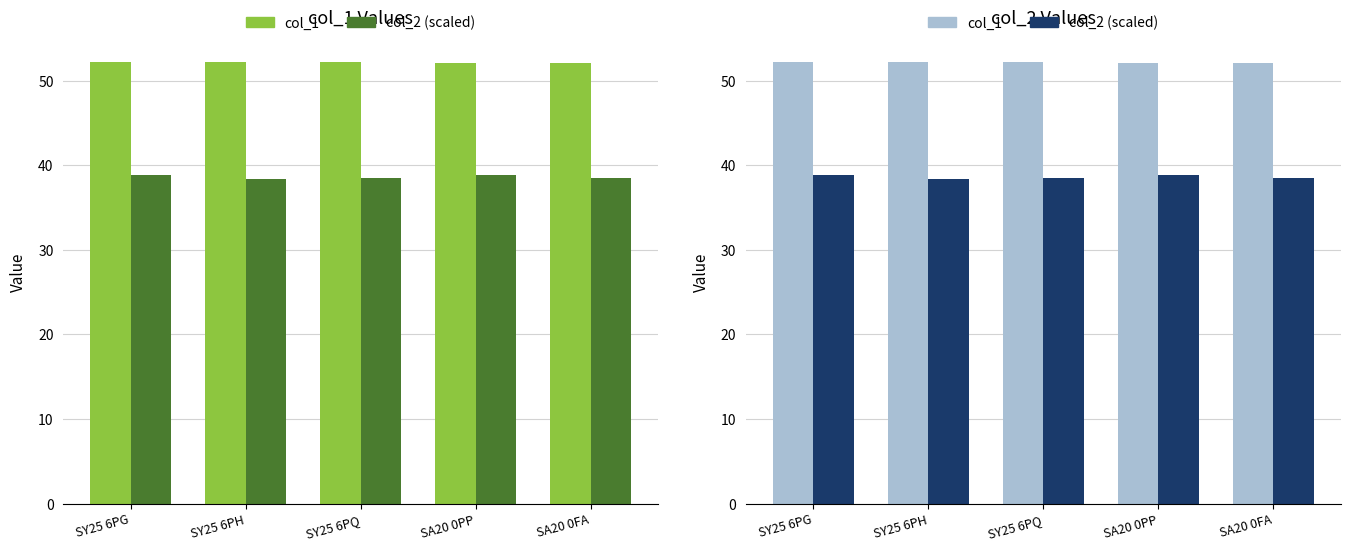

Count the col_1 values in the range 52 to 53.

5